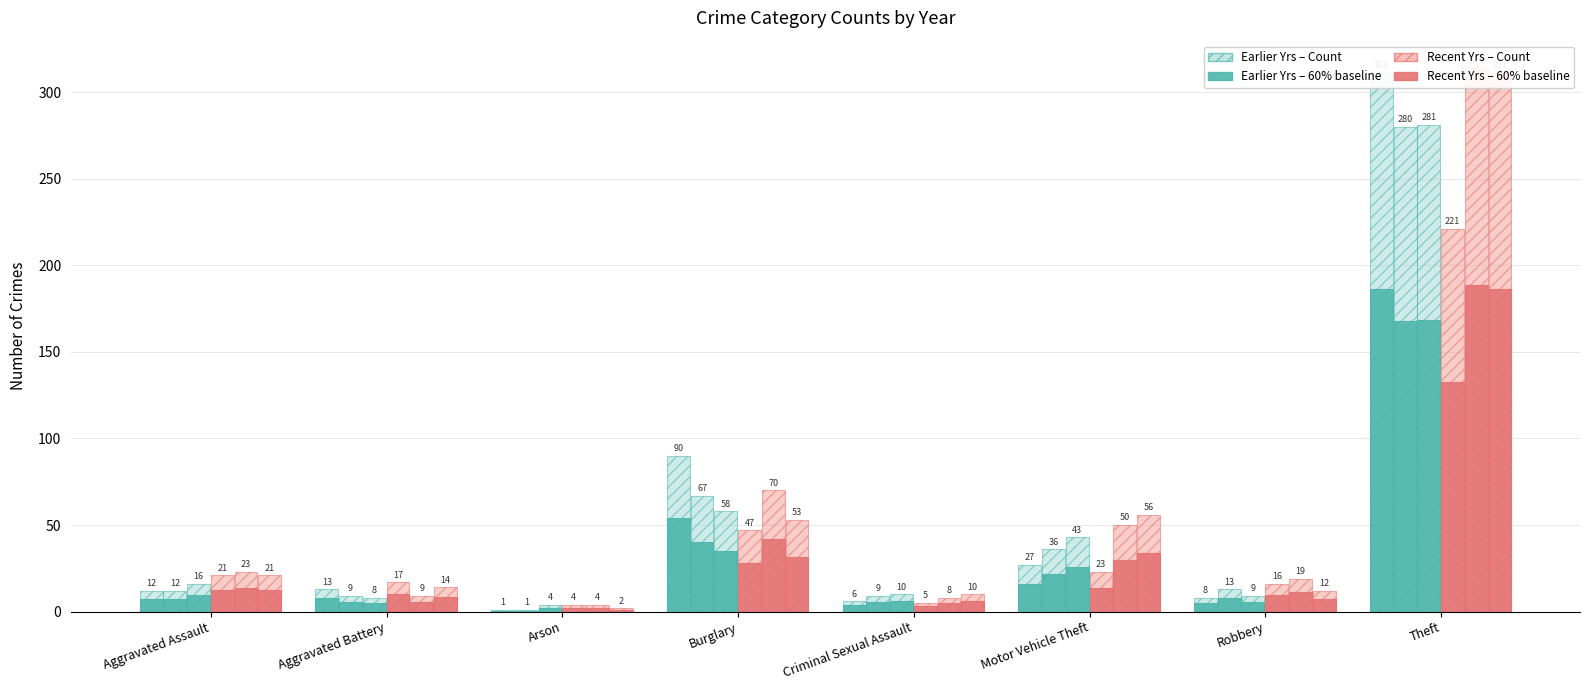

Reading right to left, what are all the values shown in this chart?

2015: 311	8	27	6	90	1	13	12
2017: 280	13	36	9	67	1	9	12
2019: 281	9	43	10	58	4	8	16
2021: 221	16	23	5	47	4	17	21
2022: 314	19	50	8	70	4	9	23
2023: 311	12	56	10	53	2	14	21